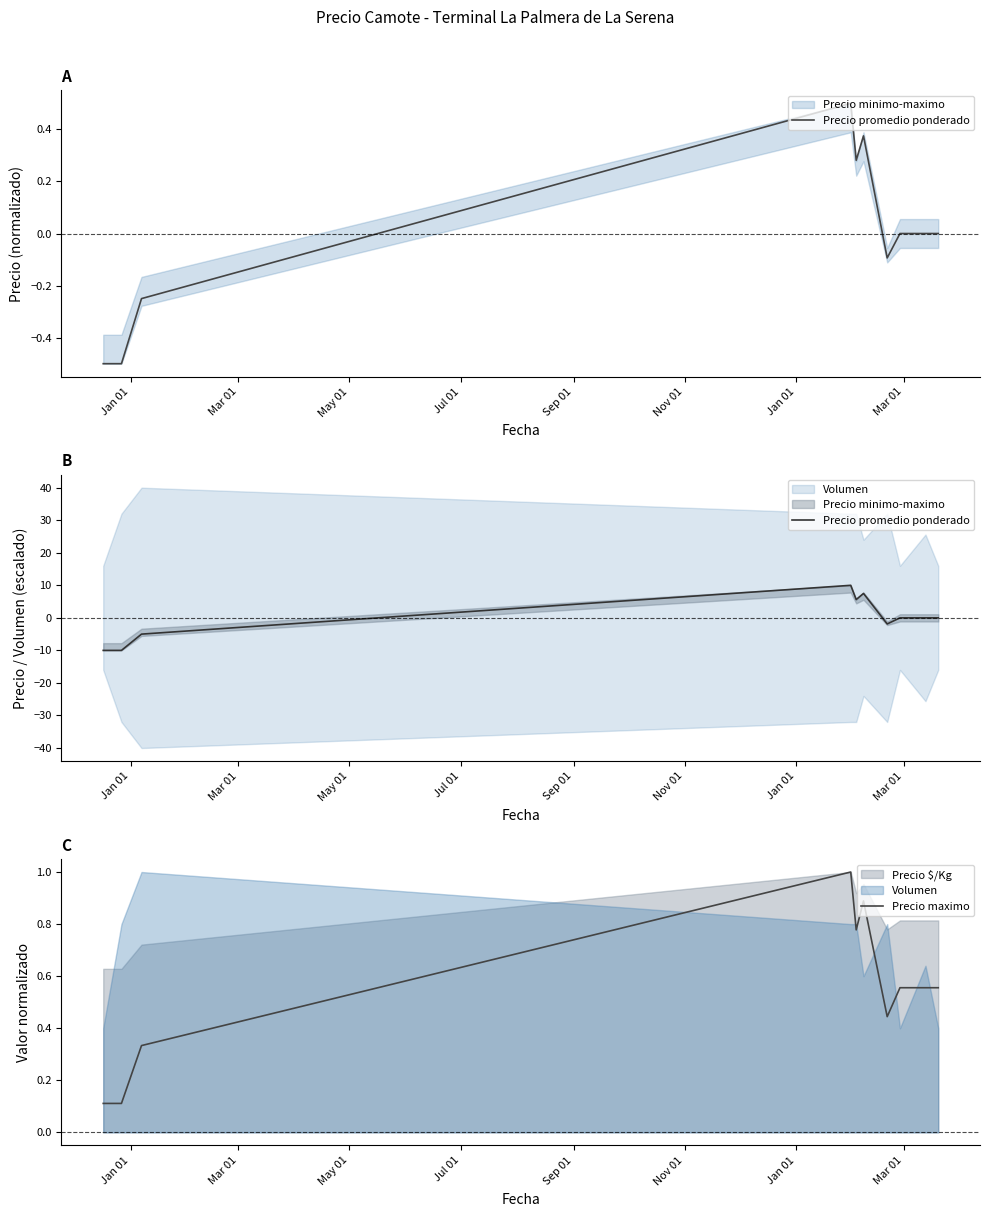

At how many categories does at least one series exceed 2?

3